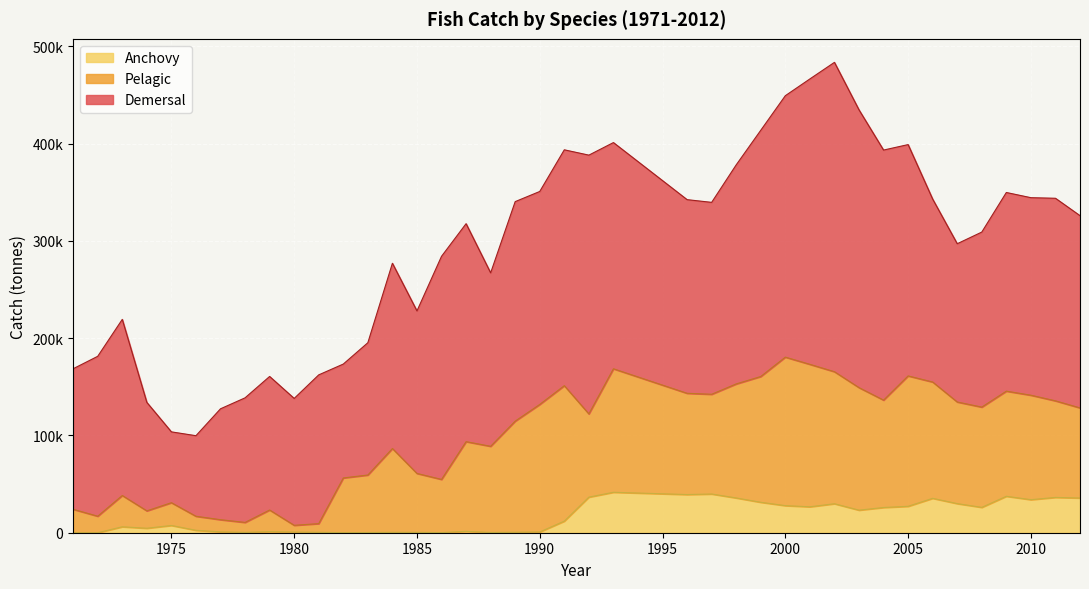

At which category does the chart reach its minimum across all series?

1971